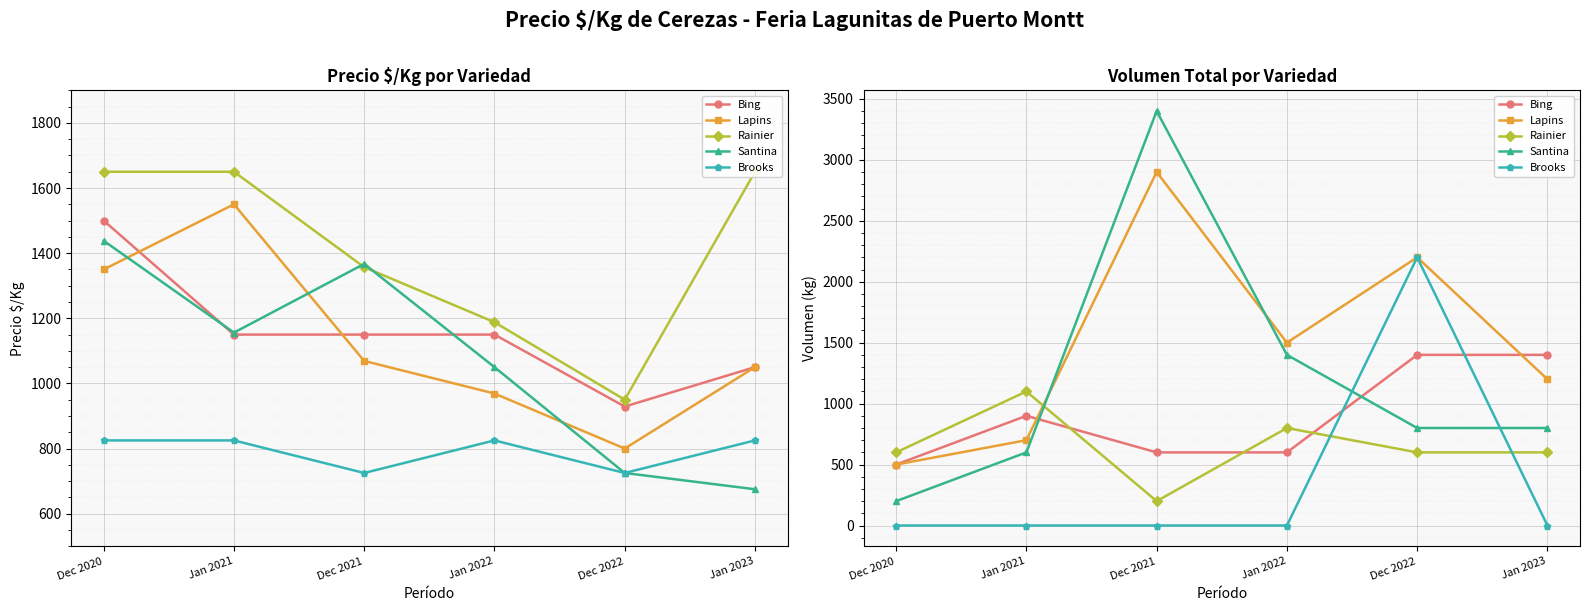

What is the difference between the Santina values at Jan 2022 and Dec 2021?

2000